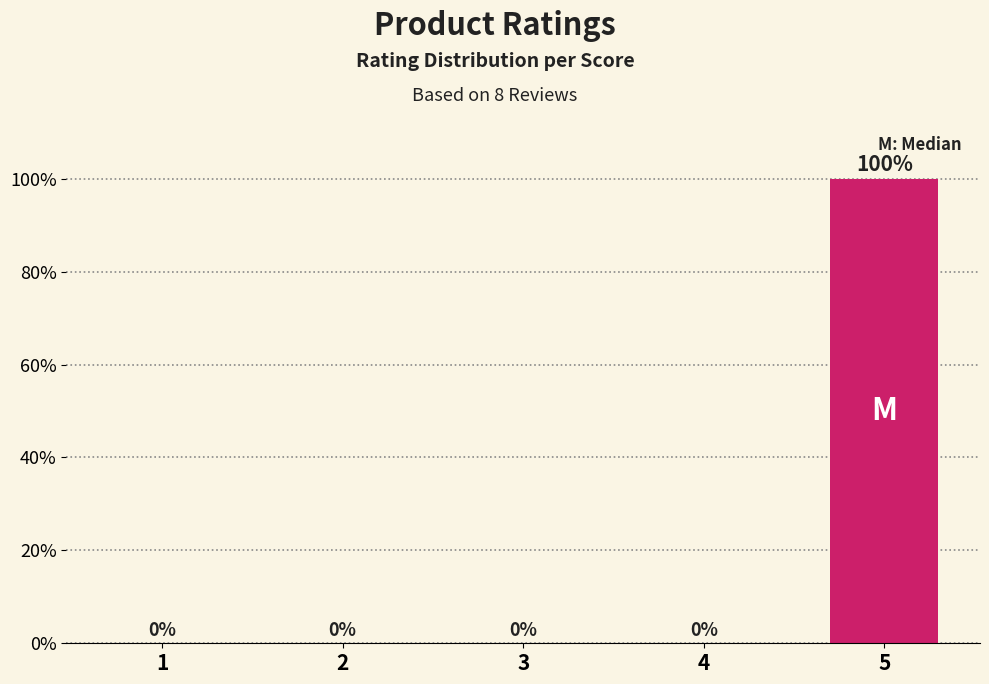

True or false: the data shows -60 at 1.

False